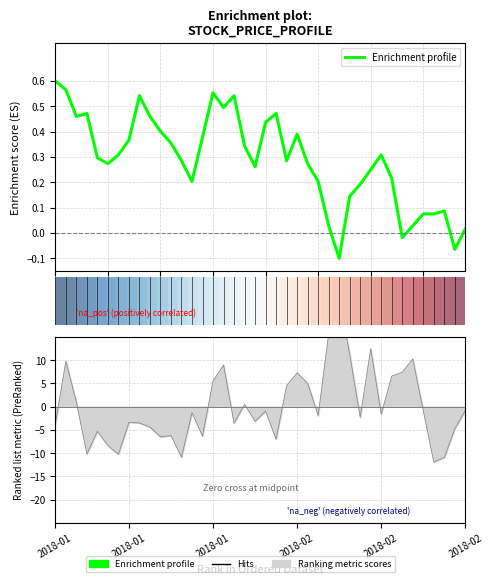

In Enrichment profile, how many points are lower than both neighbors (excluding endpoints)?

9